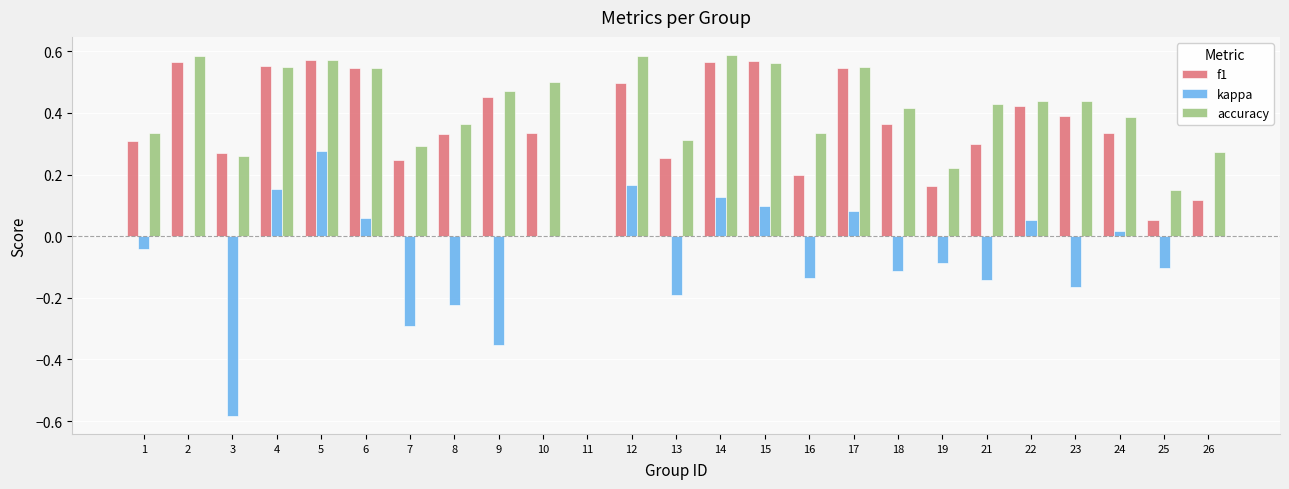

At which label is f1 closest to 0?

11